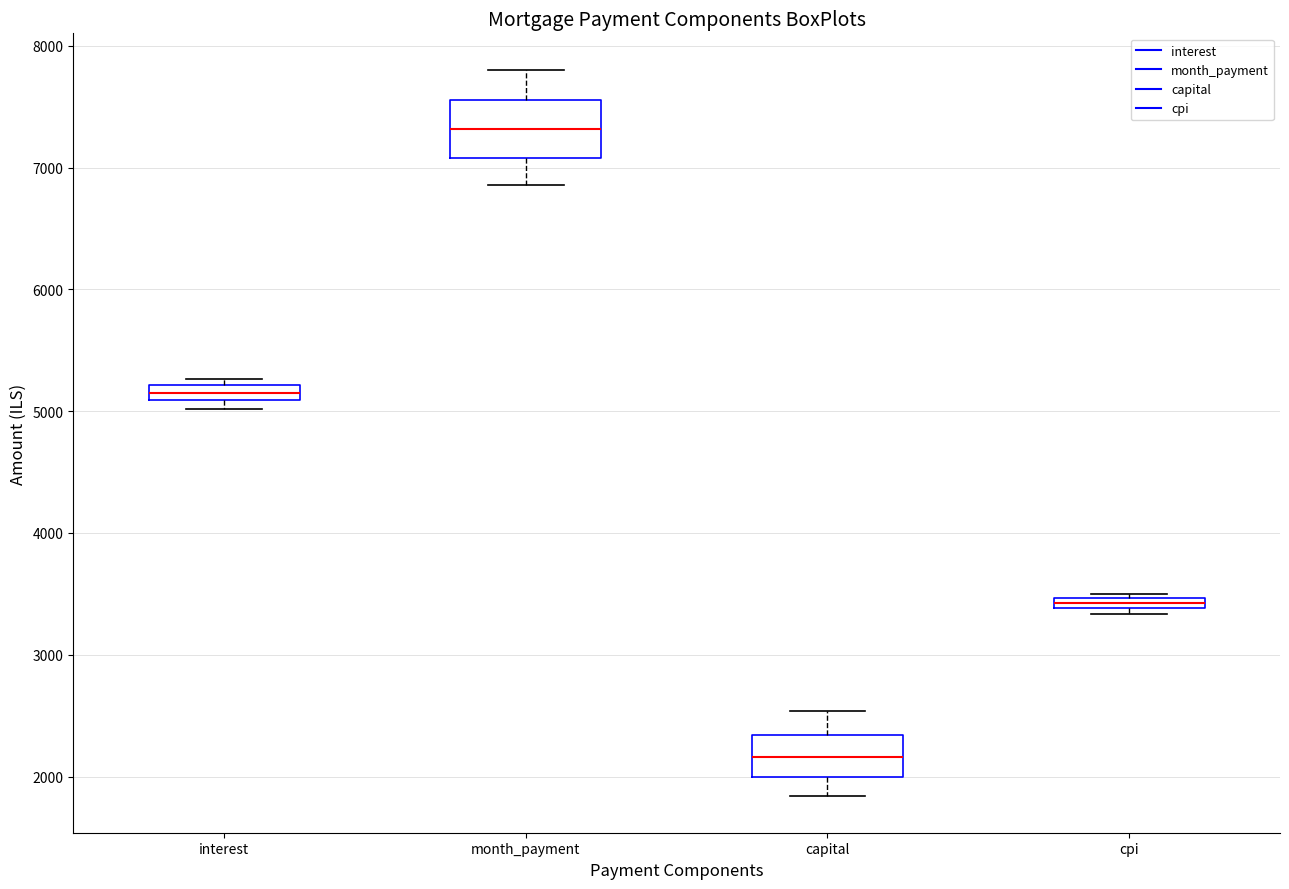

Which box has the lowest median line?

capital